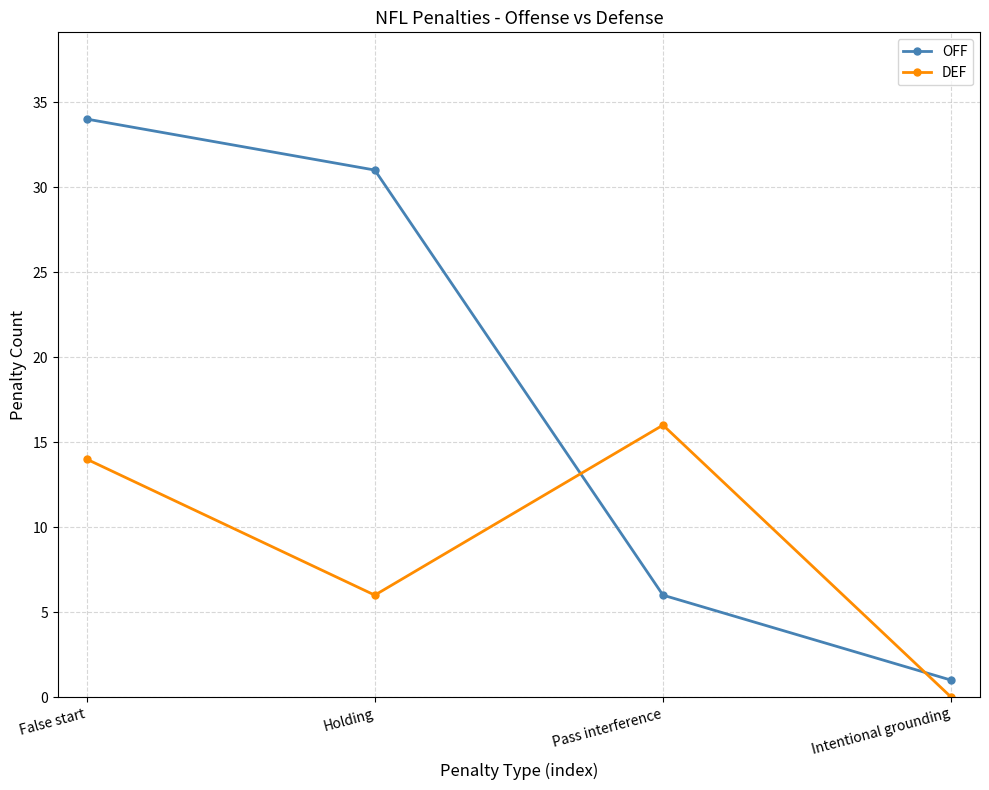

How many intersections are there between DEF and OFF?

2